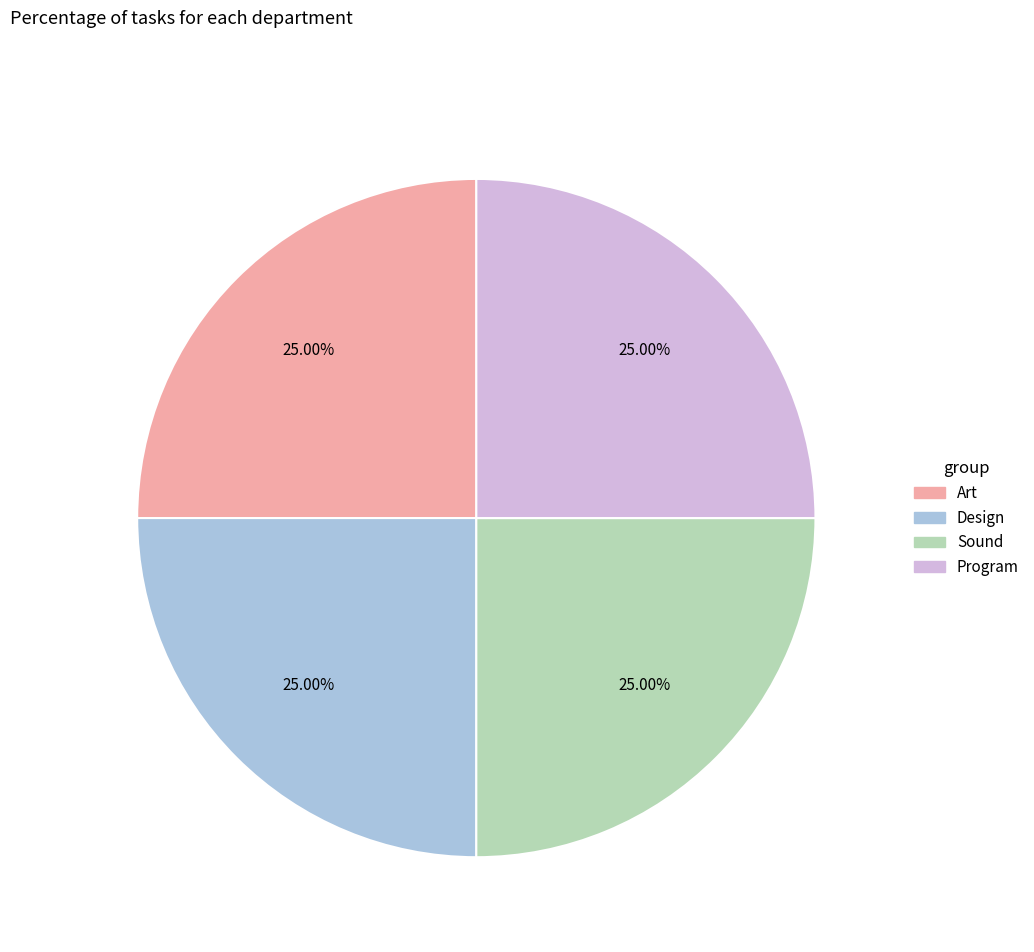

Is there a majority slice in this chart?

No